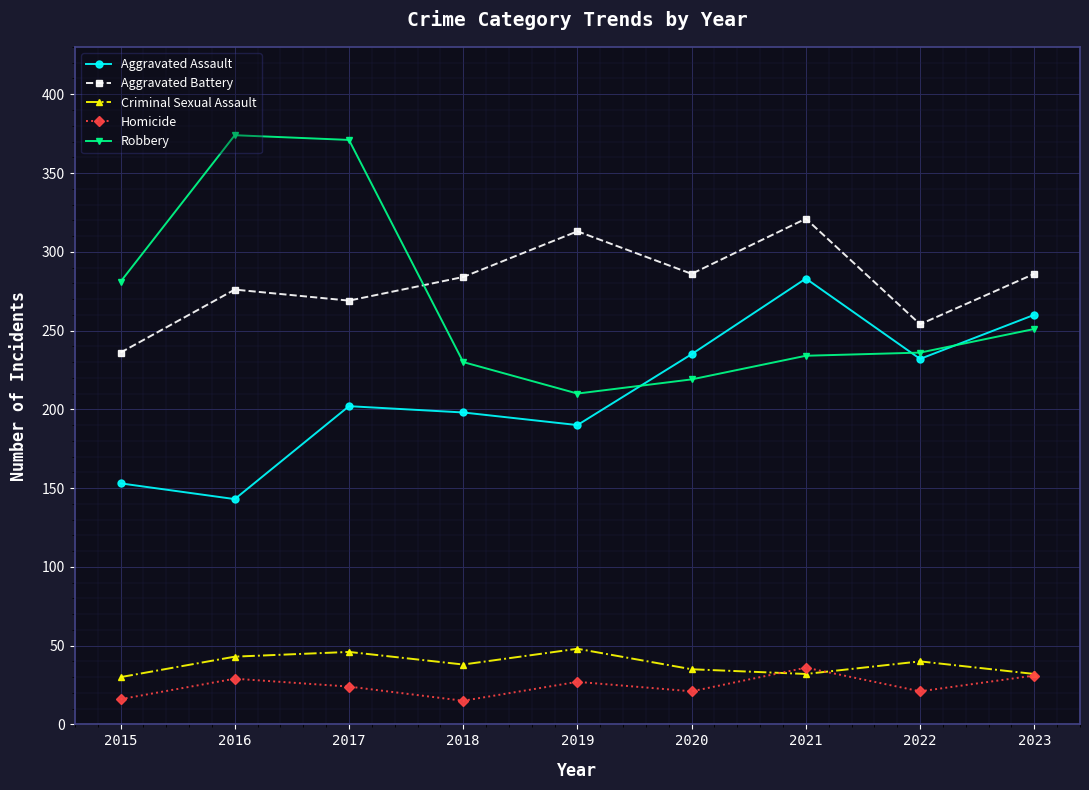

What is the difference between the highest and lowest values at 2020?

265